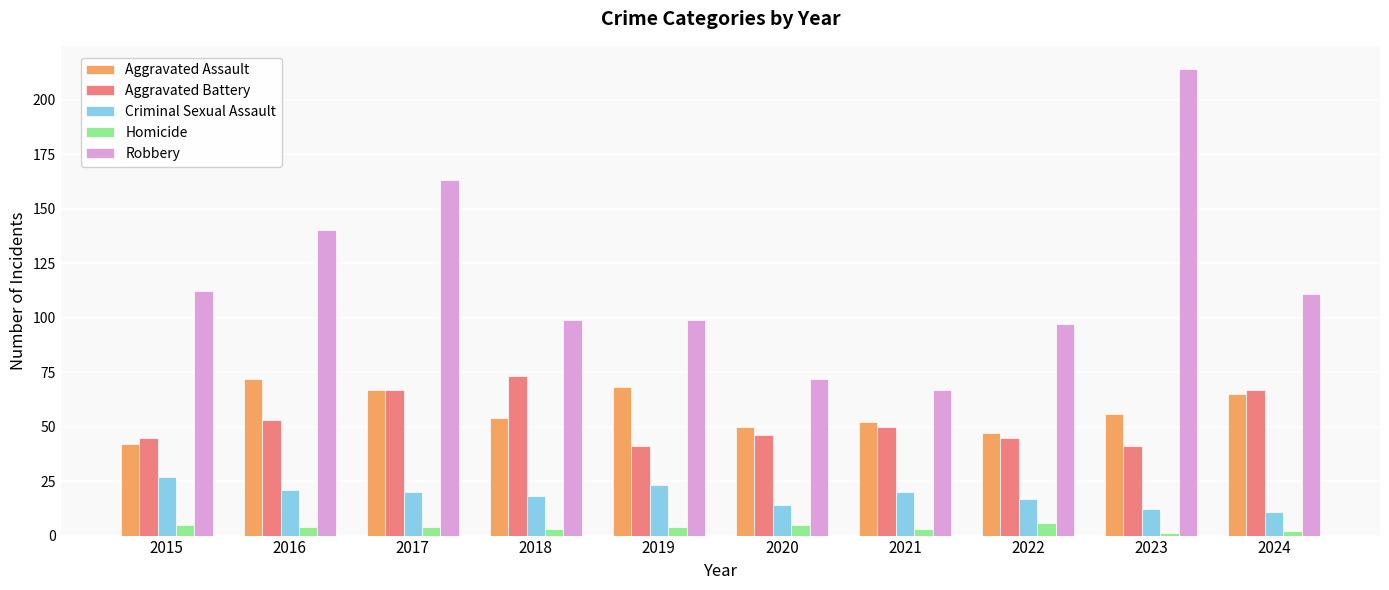

Which series has the widest spread of values?

Robbery